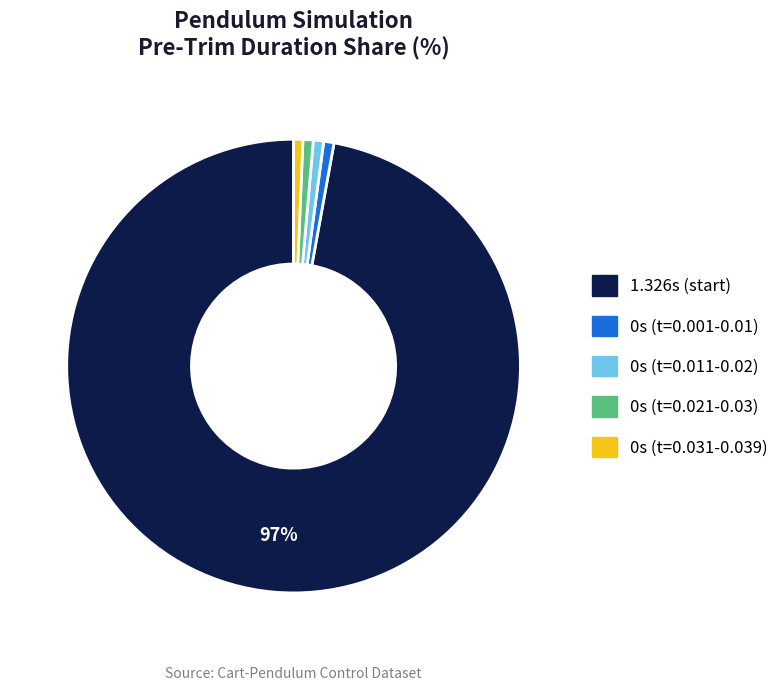

How many segments does this pie chart have?

5